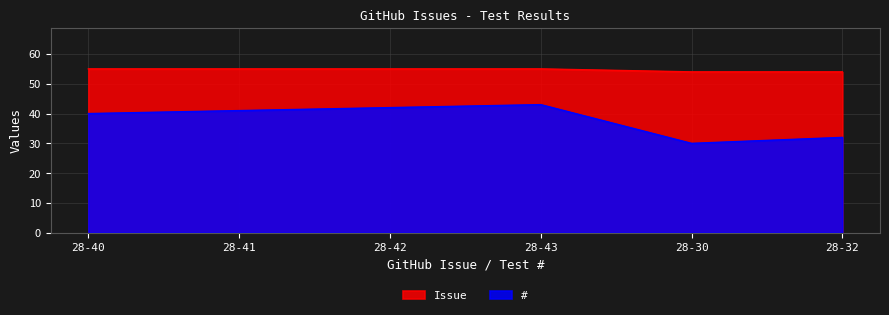

Does the chart have visible grid lines?

Yes